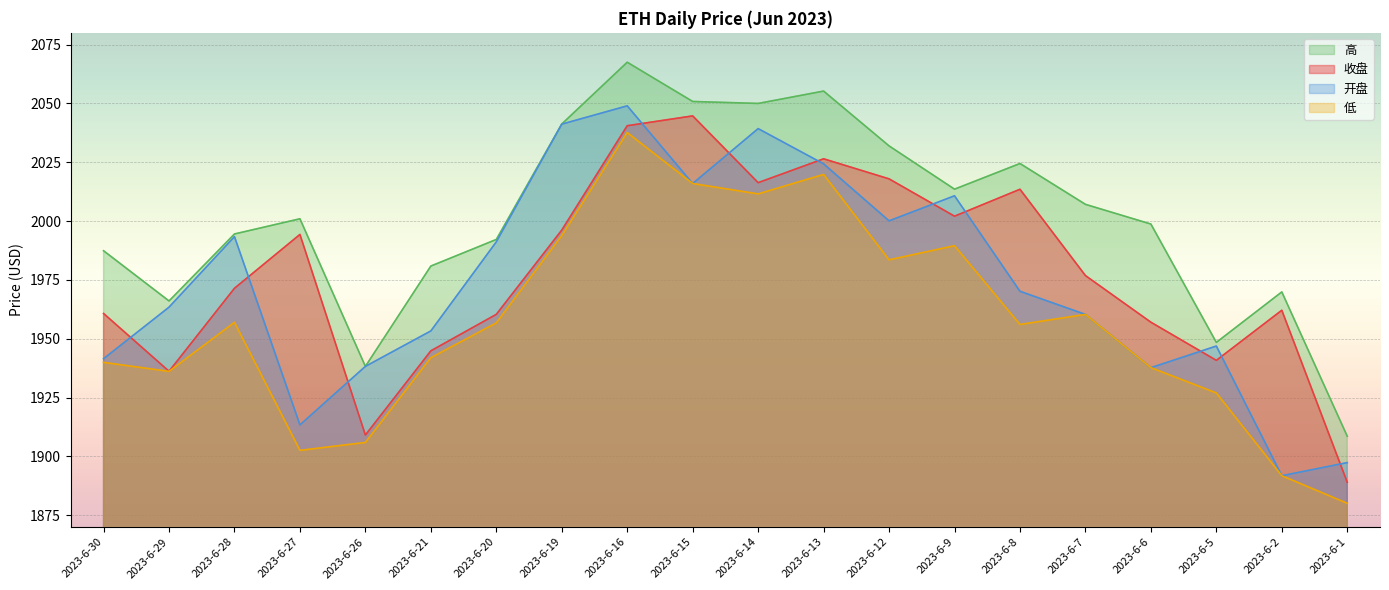

How many lines are shown in the chart?

4